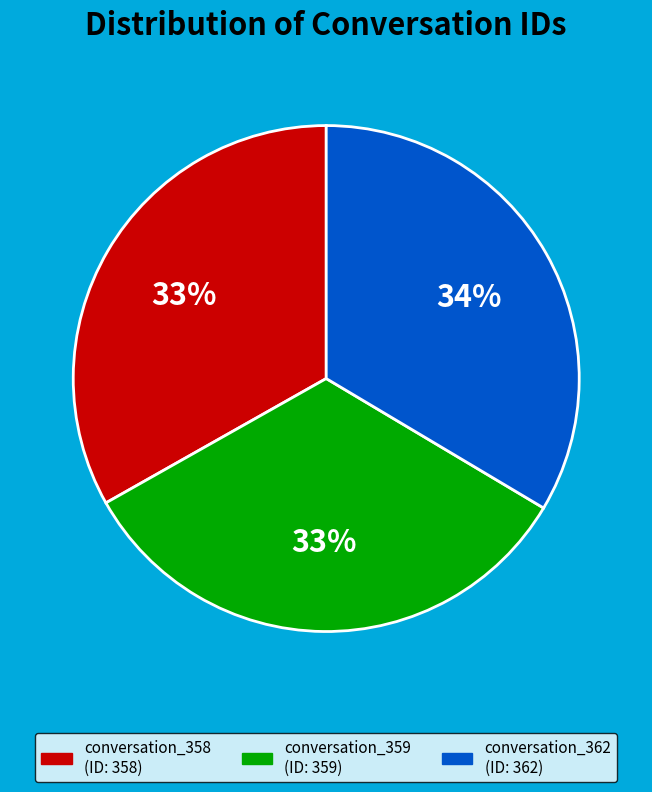

Does conversation_362 account for over 50% of the chart?

No